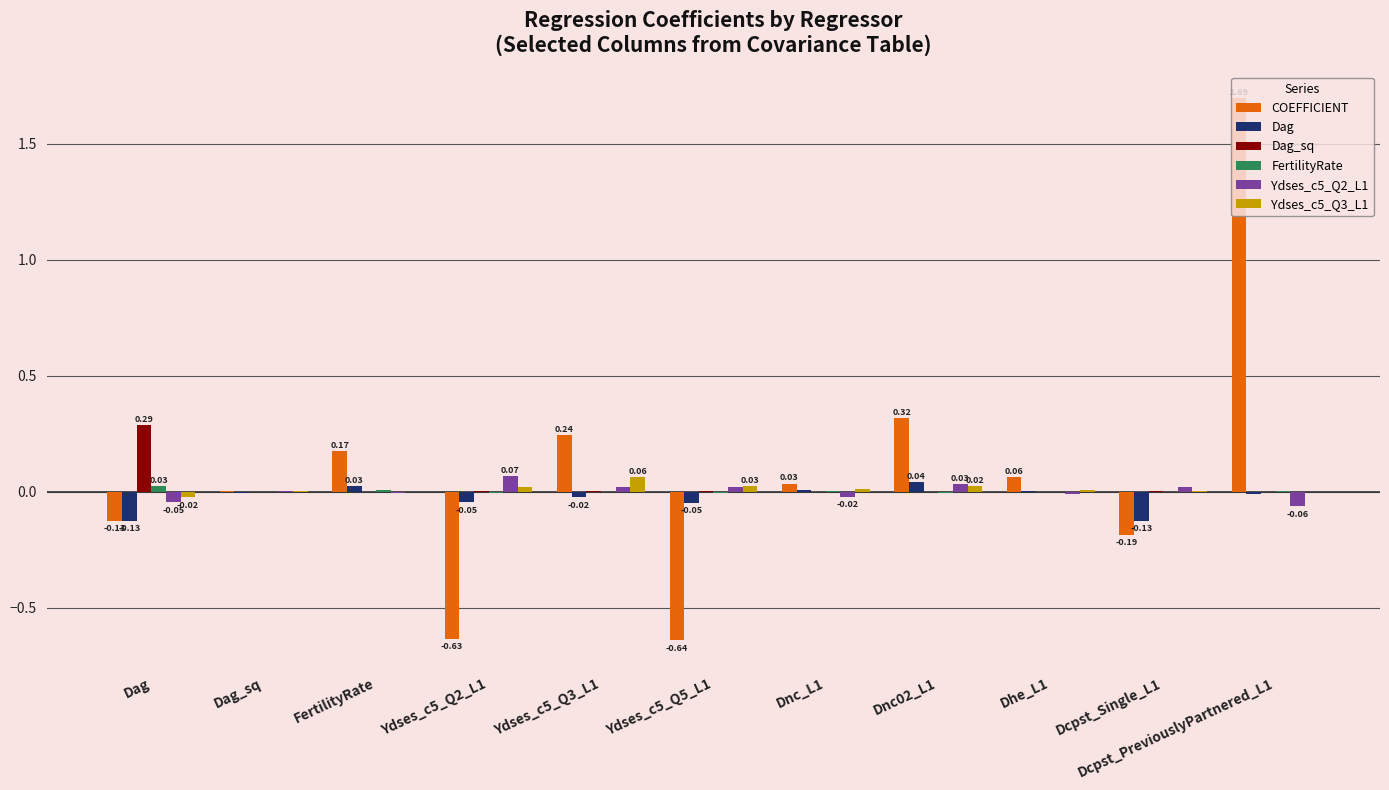

At which category is the sum across all series the highest?

Dcpst_PreviouslyPartnered_L1